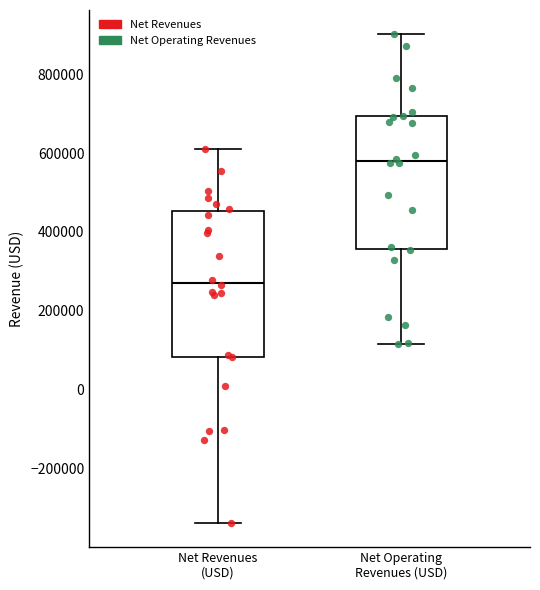

Where is the lower edge of the box for Net Revenues (USD) on the y-axis? The values are not printed on the chart, so give them approximately, as read against the axis.

80000